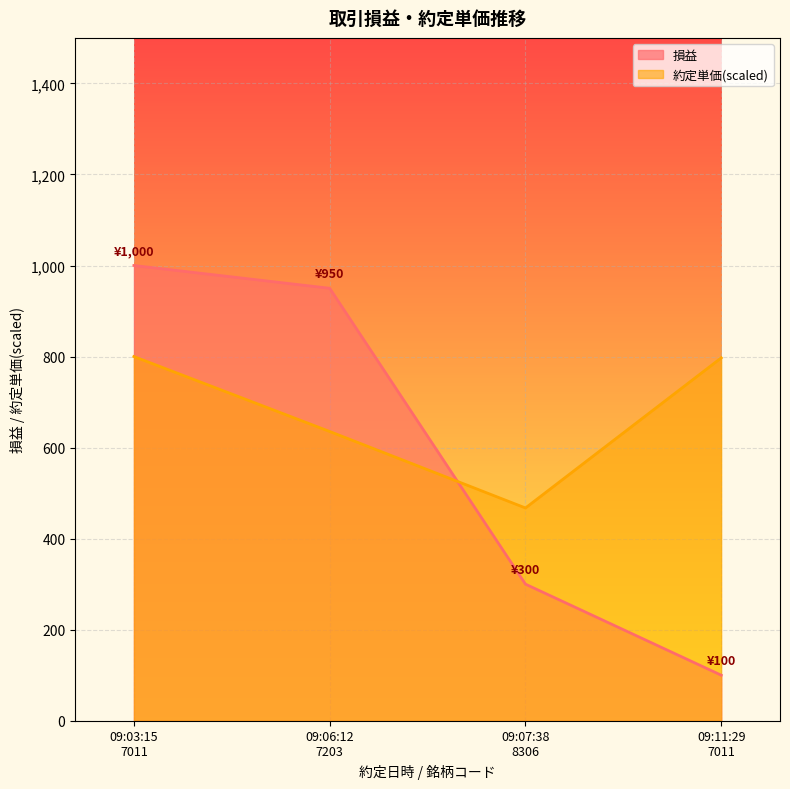

Is the value of 約定単価 at 09:07:38
8306 greater than the value of 損益 at 09:06:12
7203?

No